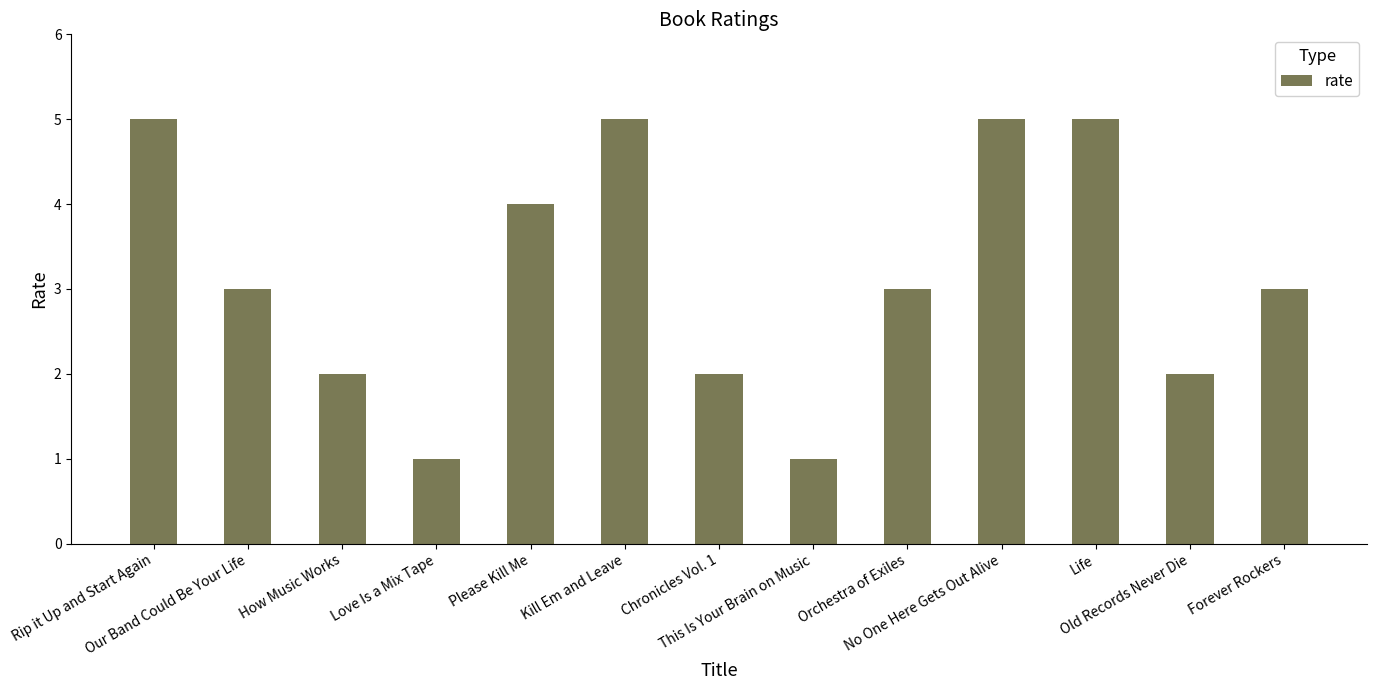

Reading left to right, list all the values displayed in this chart.

5	3	2	1	4	5	2	1	3	5	5	2	3